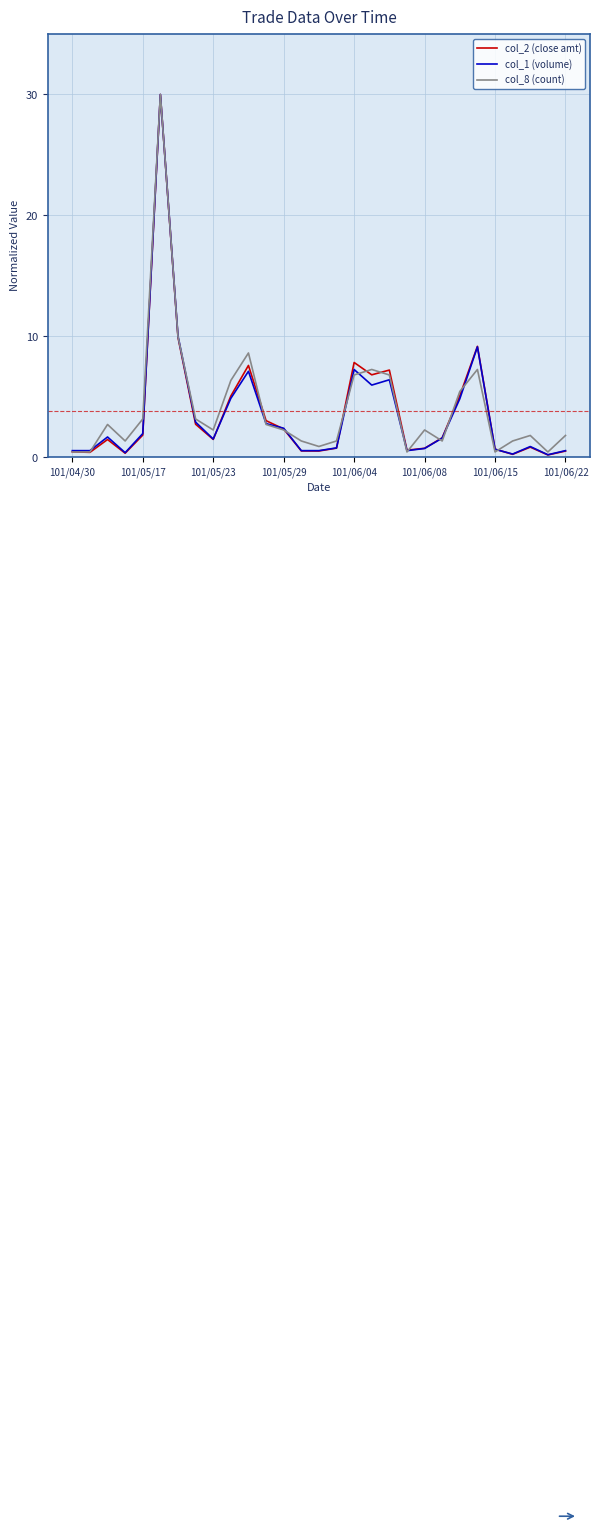

List the series in order of their overall mean, highest first.

col_8 (count), col_2 (close amt), col_1 (volume)